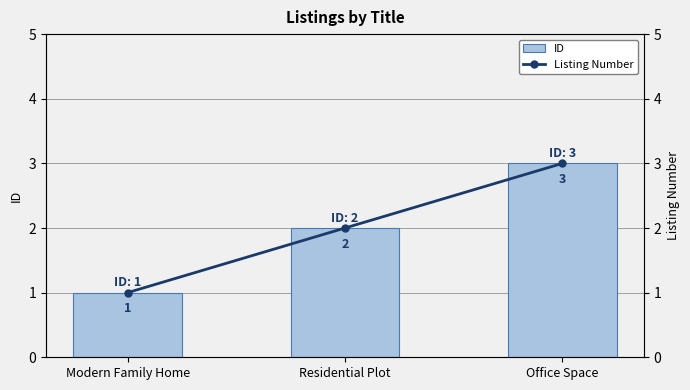

What is the label of the 1st bar from the left?

Modern Family Home